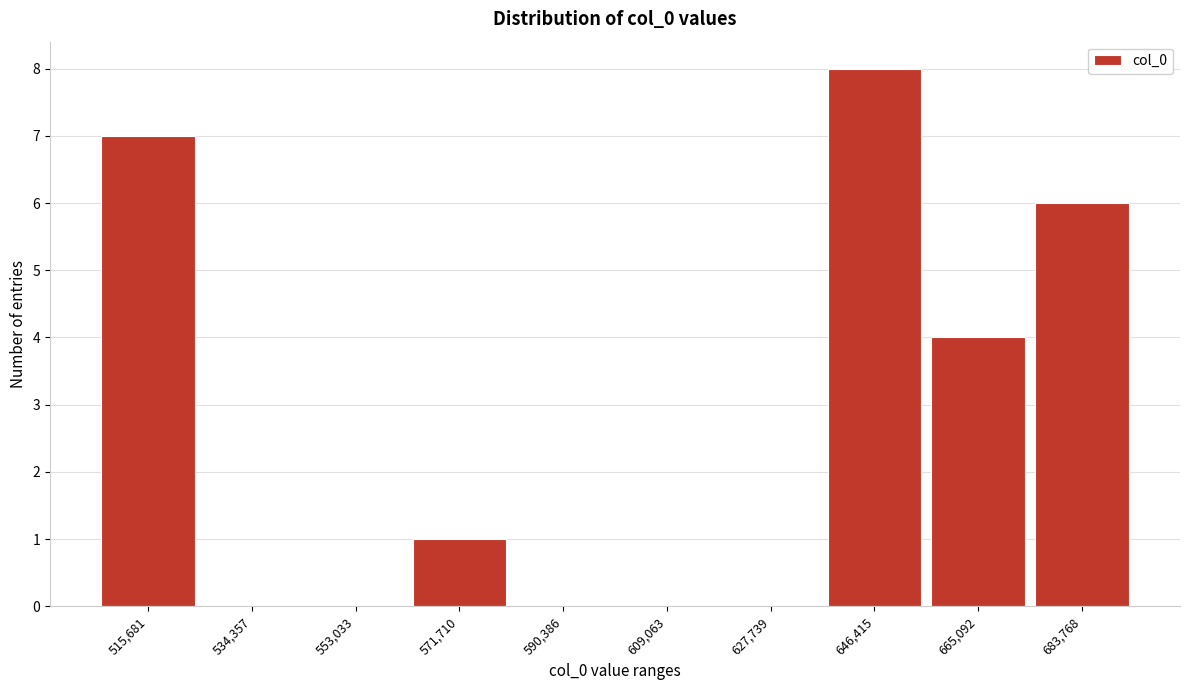

Reading right to left, transcribe all the data shown in this chart.

683,768=6	665,092=4	646,415=8	627,739=0	609,063=0	590,386=0	571,710=1	553,033=0	534,357=0	515,681=7